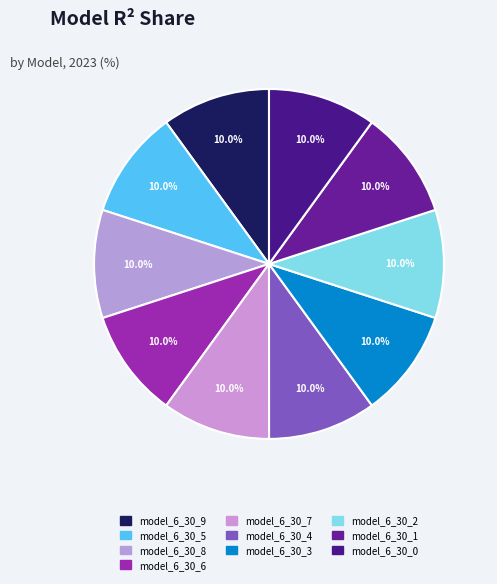

What percentage is NOT represented by model_6_30_9?

90.0%